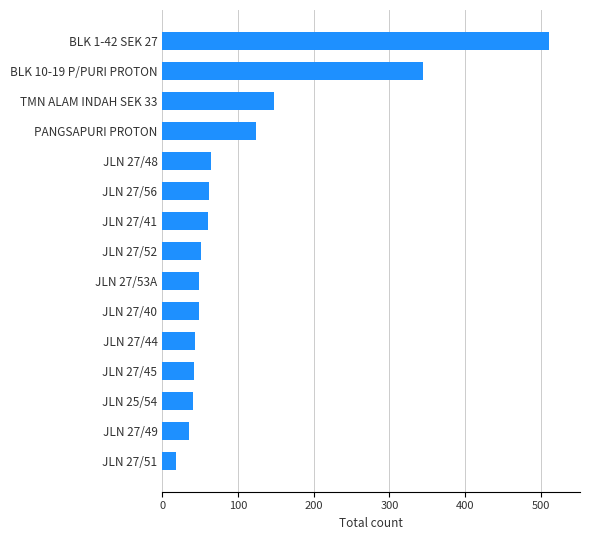

What is the sum of all values?

1637